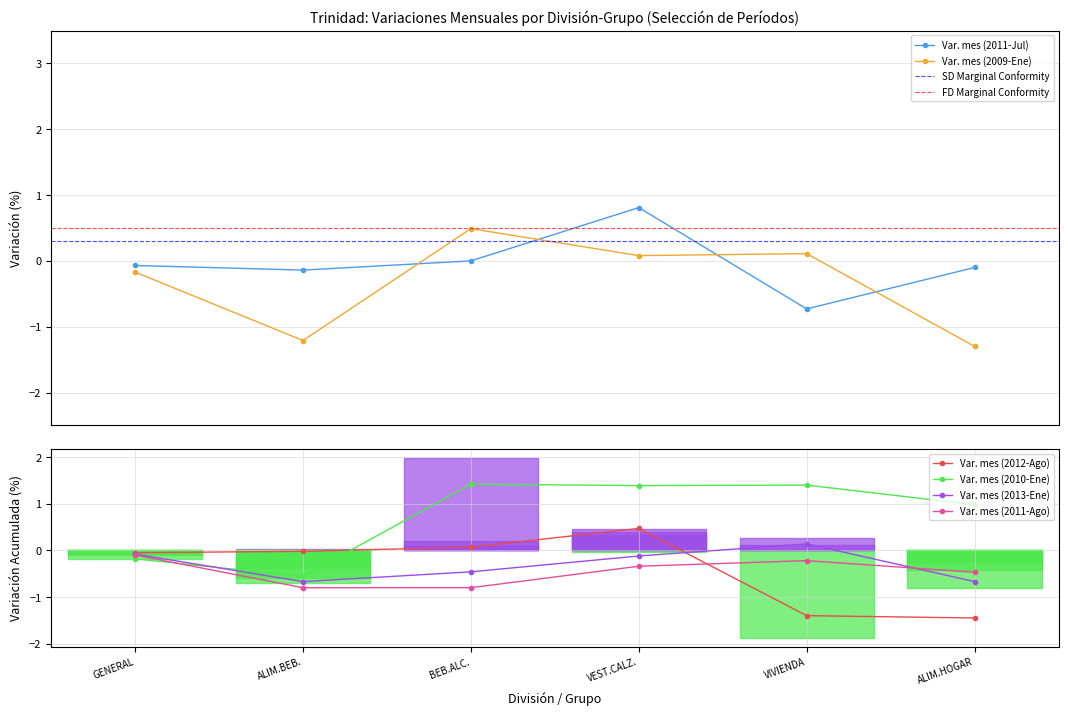

What is the minimum value for Var. mes (2009-Ene)?

-1.3